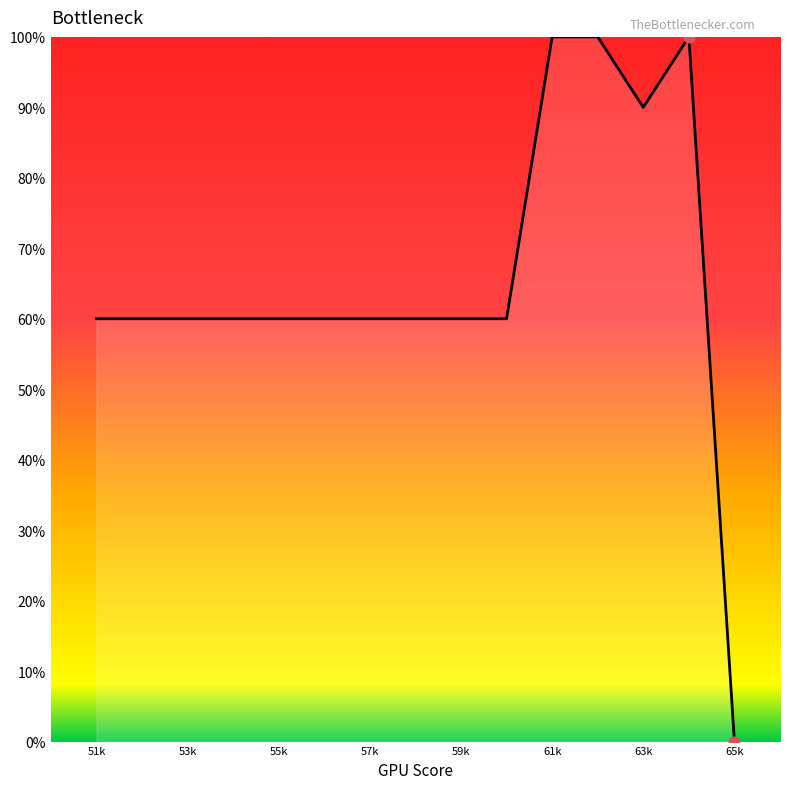

What is the maximum value shown in the chart?

100.0